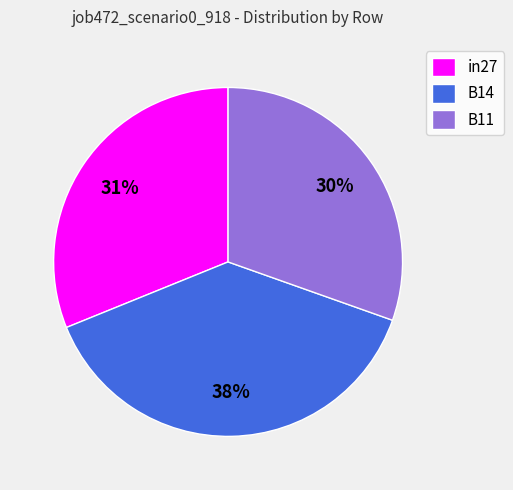

The B11 slice represents 30% of the pie. True or false?

True